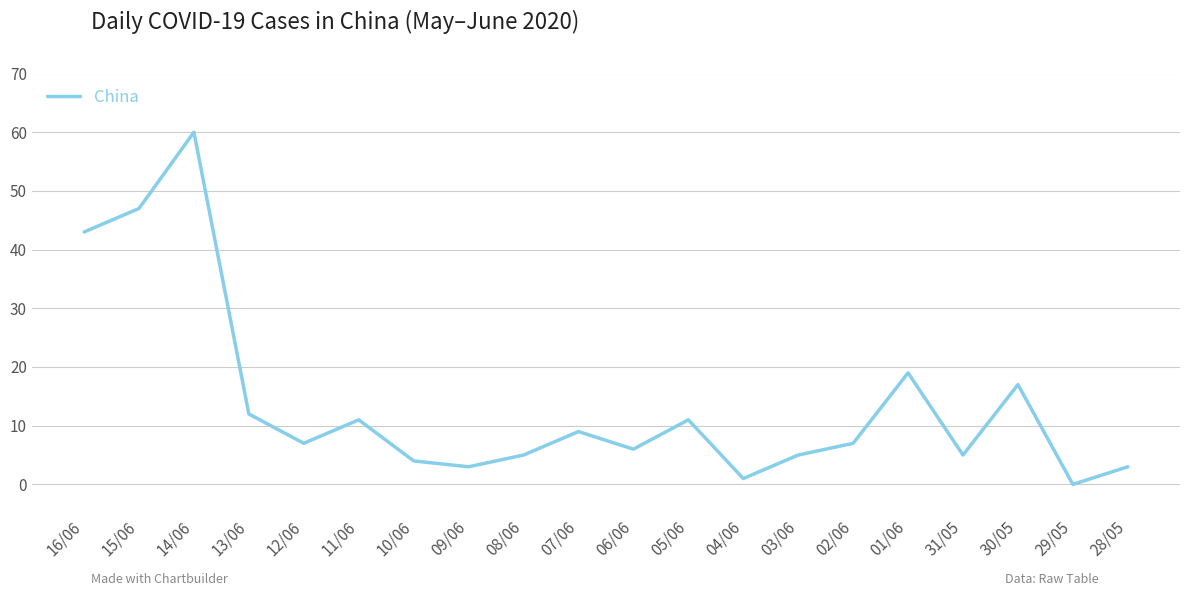

What is the change in value from 11/06 to 08/06?

-6